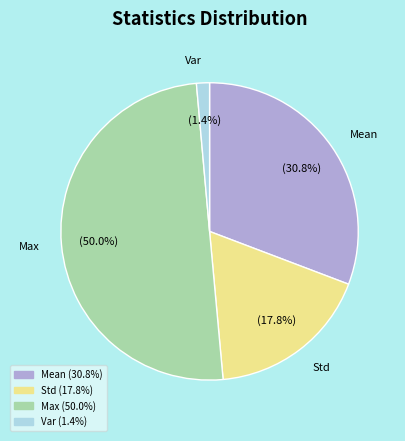

To the nearest percent, what is the difference between the largest and smallest slice percentages?

49%